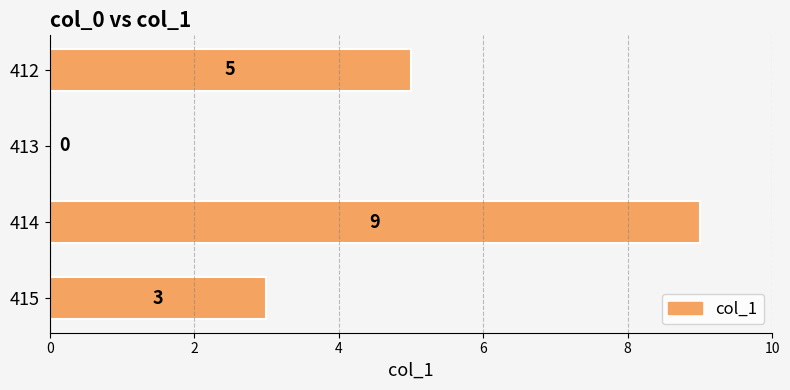

What is the sum of the values at 412 and 414?

14